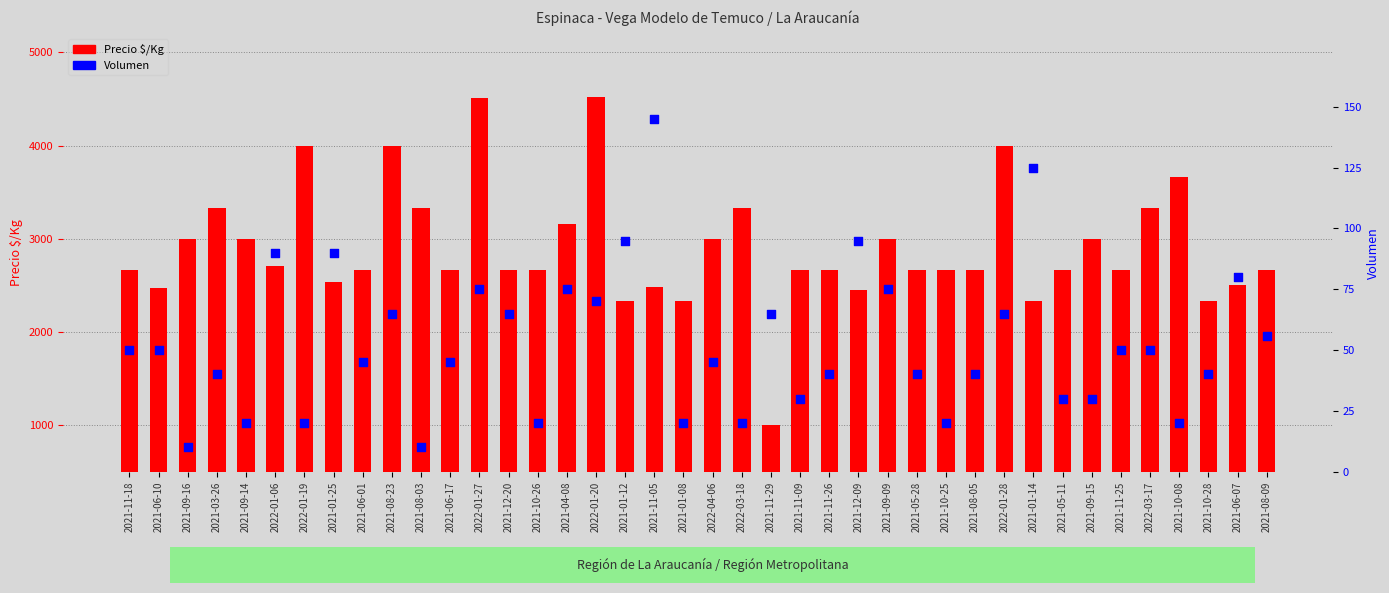

Which series has the widest spread of Y values?

Precio $/Kg